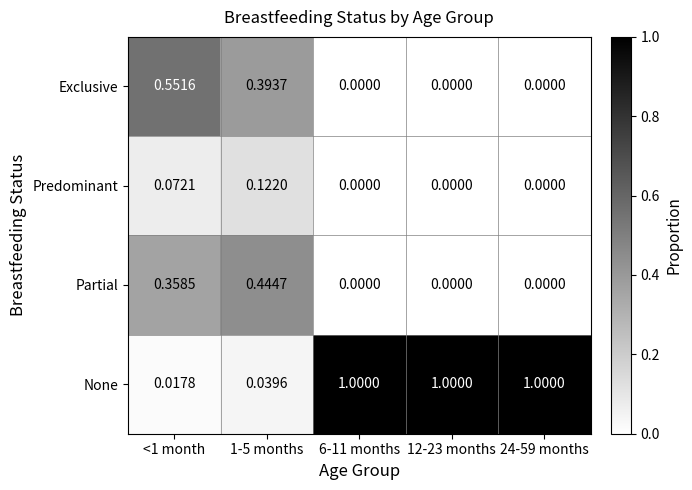

Which series has the largest total across all categories?

None